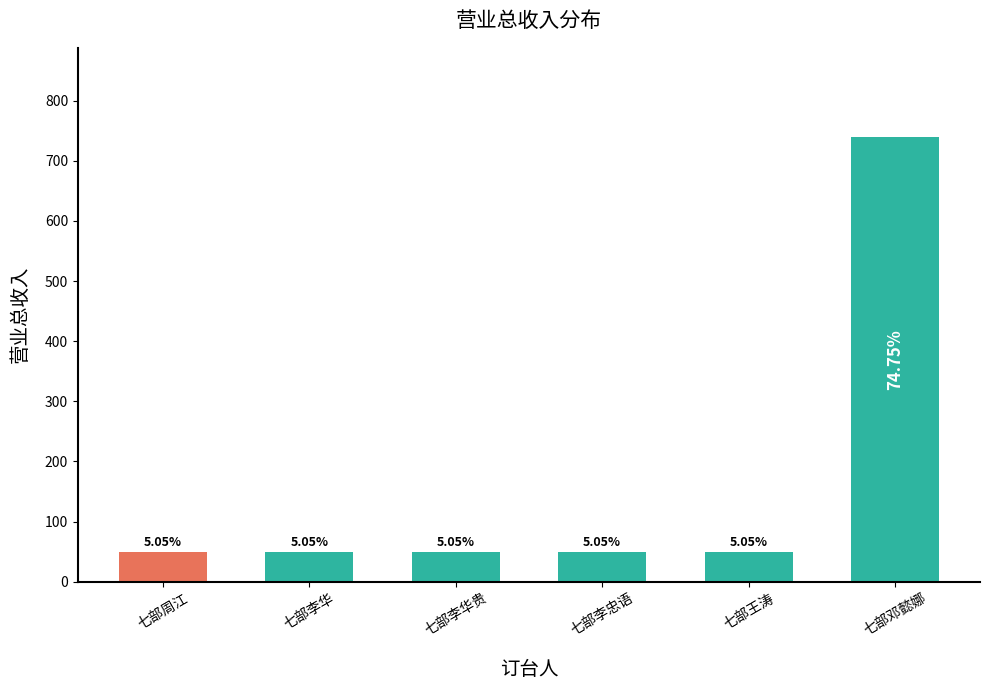

What is the greatest value displayed?

740